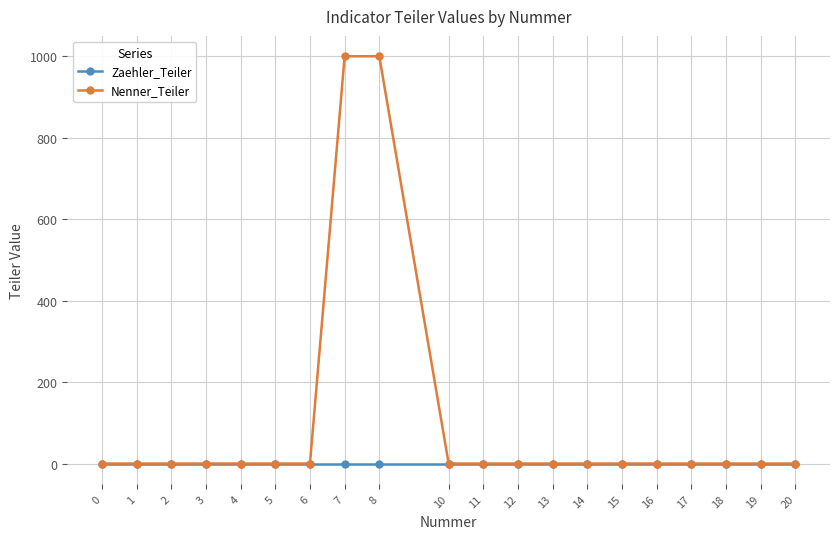

Which series has the widest spread of values?

Nenner_Teiler